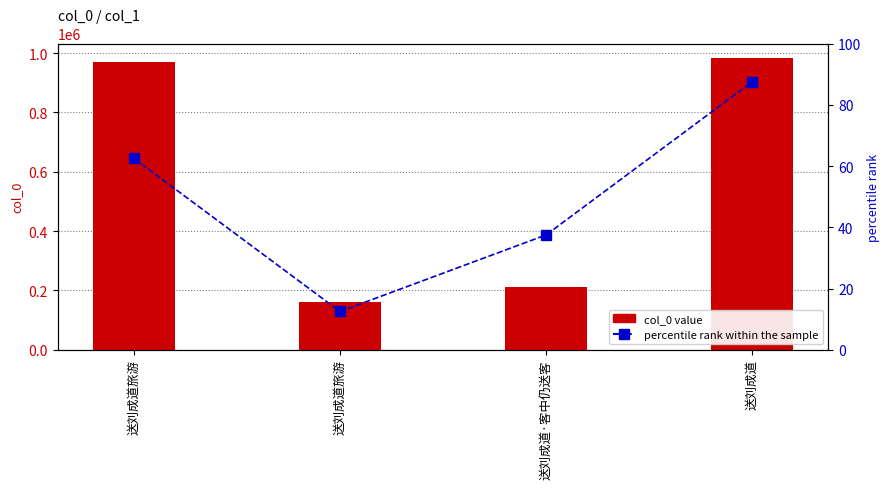

The value of col_0 value at 送刘成道 is 1672566.7. True or false?

False